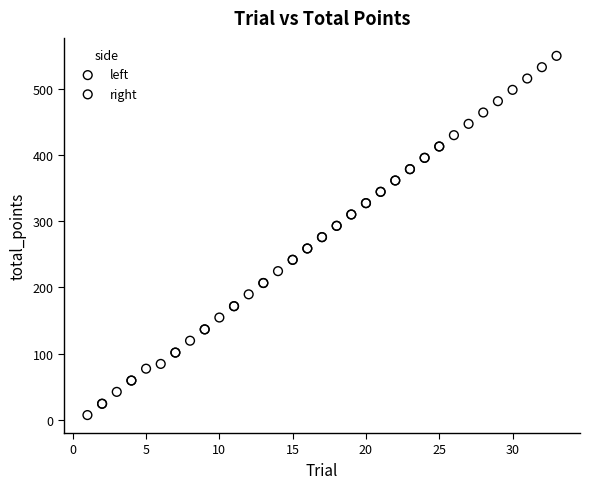

Which series reaches the maximum Y coordinate?

right